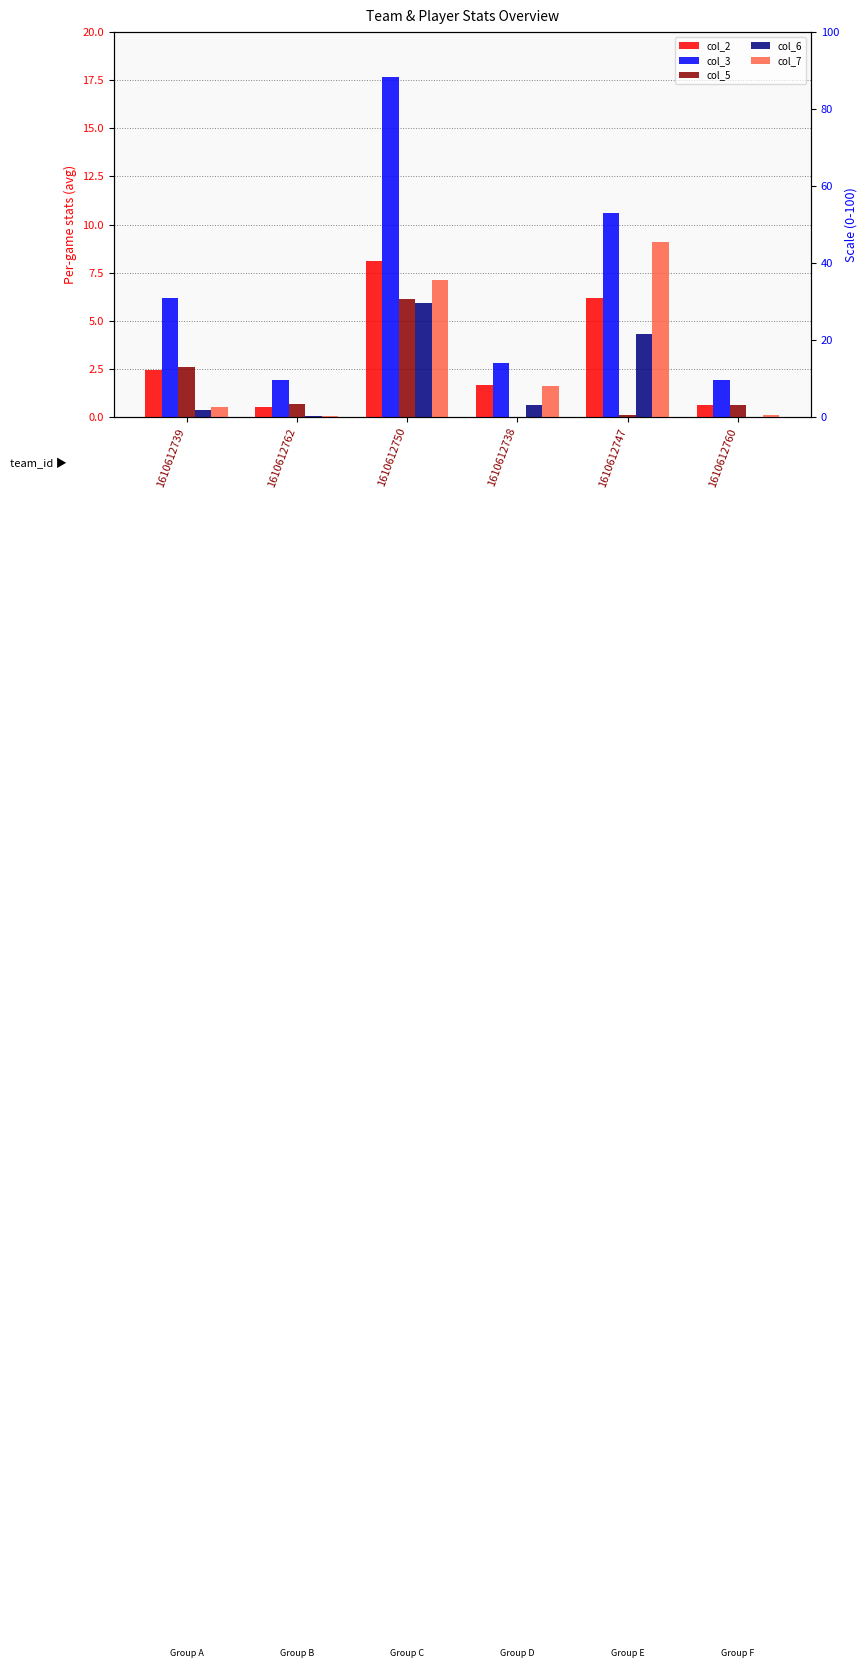

Reading left to right, extract all data points from this chart.

col_2: 1610612739=2.5	1610612762=0.5	1610612750=8.1	1610612738=1.6	1610612747=6.2	1610612760=0.6
col_3: 1610612739=6.2	1610612762=1.9	1610612750=17.7	1610612738=2.8	1610612747=10.6	1610612760=1.9
col_5: 1610612739=2.6	1610612762=0.7	1610612750=6.1	1610612738=0.0	1610612747=0.1	1610612760=0.6
col_6: 1610612739=0.3	1610612762=0.1	1610612750=5.9	1610612738=0.6	1610612747=4.3	1610612760=0.0
col_7: 1610612739=0.5	1610612762=0.1	1610612750=7.1	1610612738=1.6	1610612747=9.1	1610612760=0.1